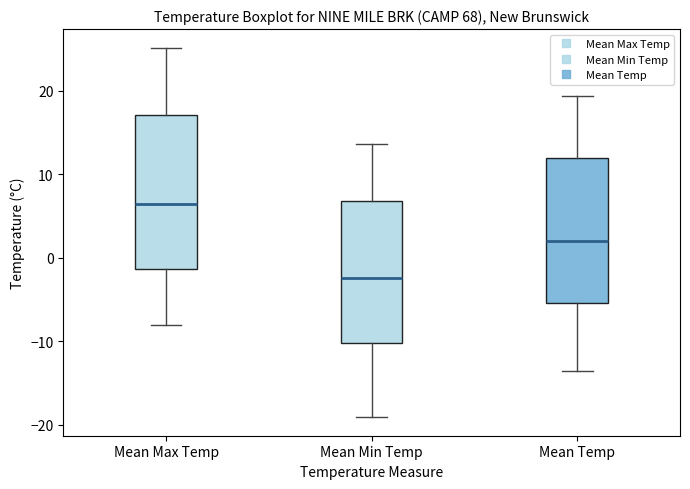

Where does the upper whisker of the box for Mean Max Temp end on the y-axis? The values are not printed on the chart, so give them approximately, as read against the axis.

25